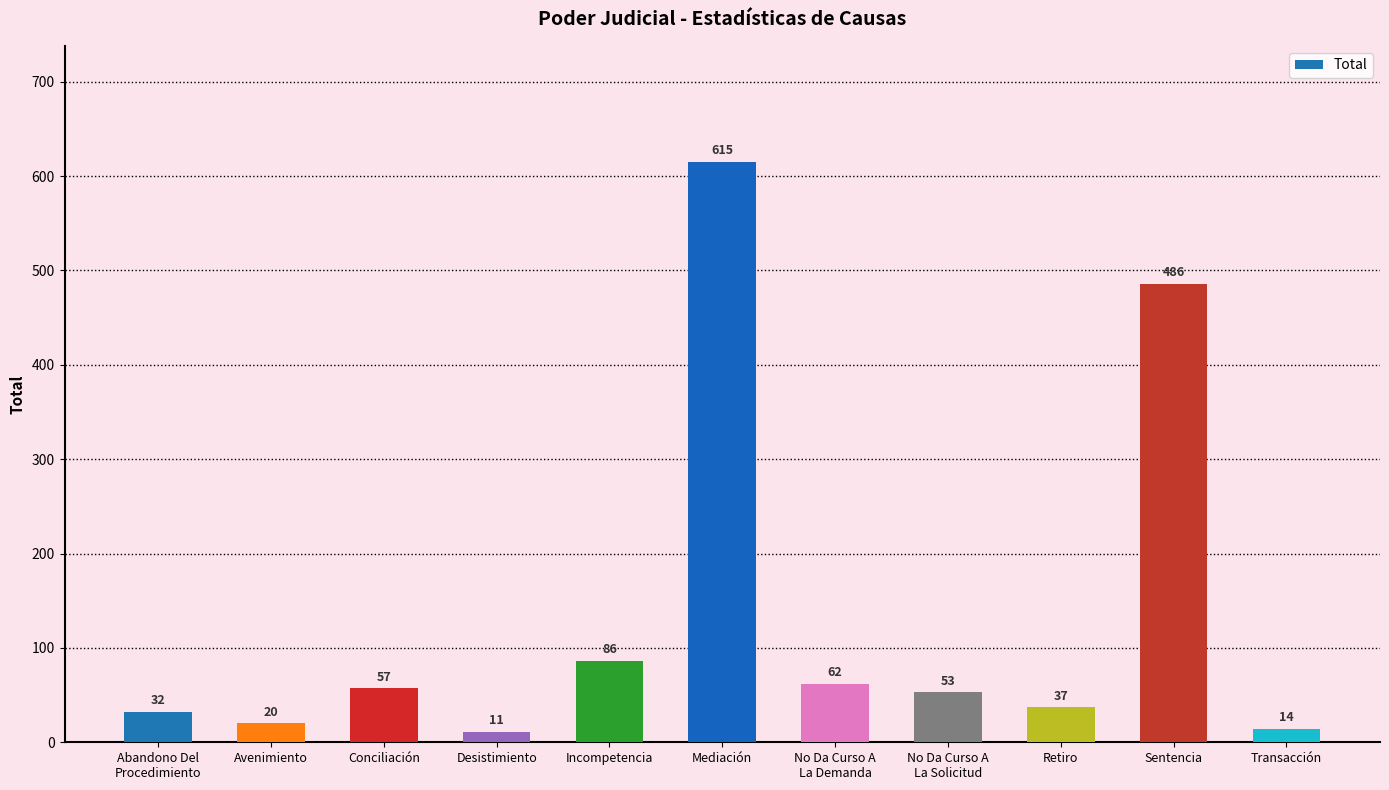

What is the label of the 9th bar from the right?

Conciliación